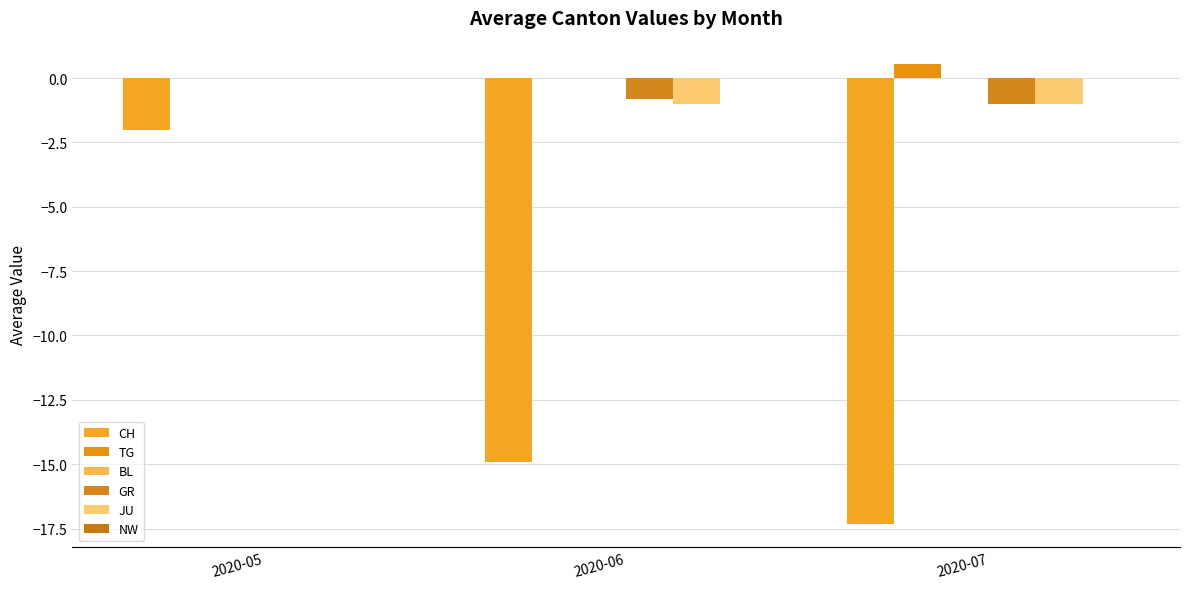

At which label is CH closest to -9?

2020-06